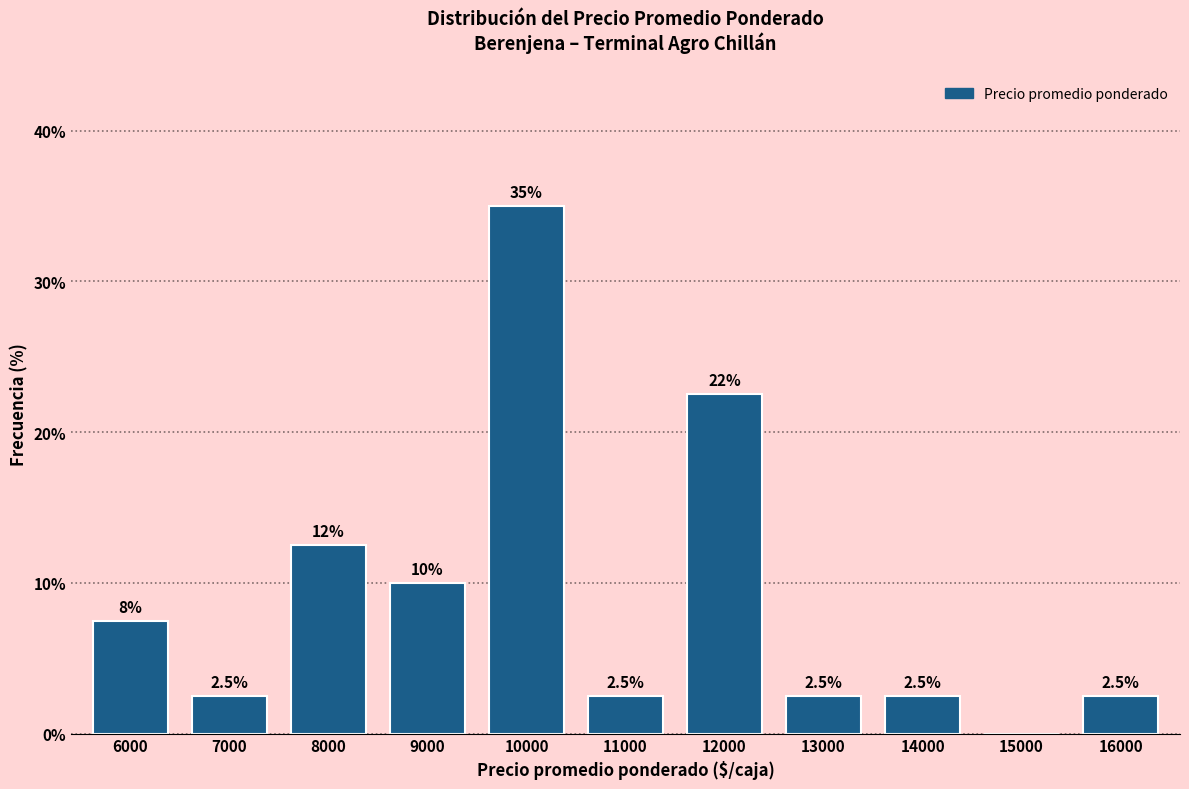

Reading left to right, list all the values displayed in this chart.

6000=7.5	7000=2.5	8000=12.5	9000=10.0	10000=35.0	11000=2.5	12000=22.5	13000=2.5	14000=2.5	15000=0.0	16000=2.5